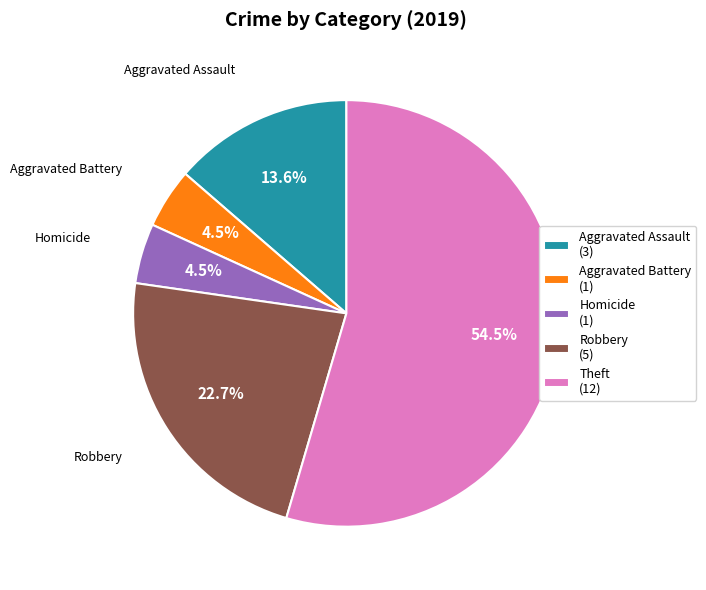

Is Aggravated Battery (1) the majority of the pie?

No